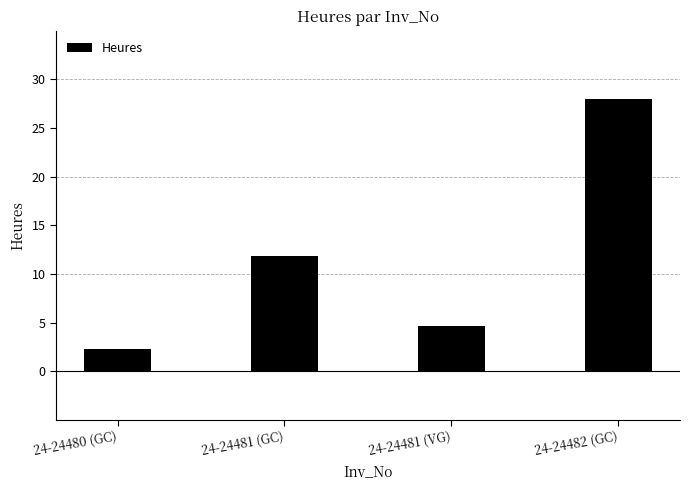

What is the label of the 3rd bar from the right?

24-24481 (GC)